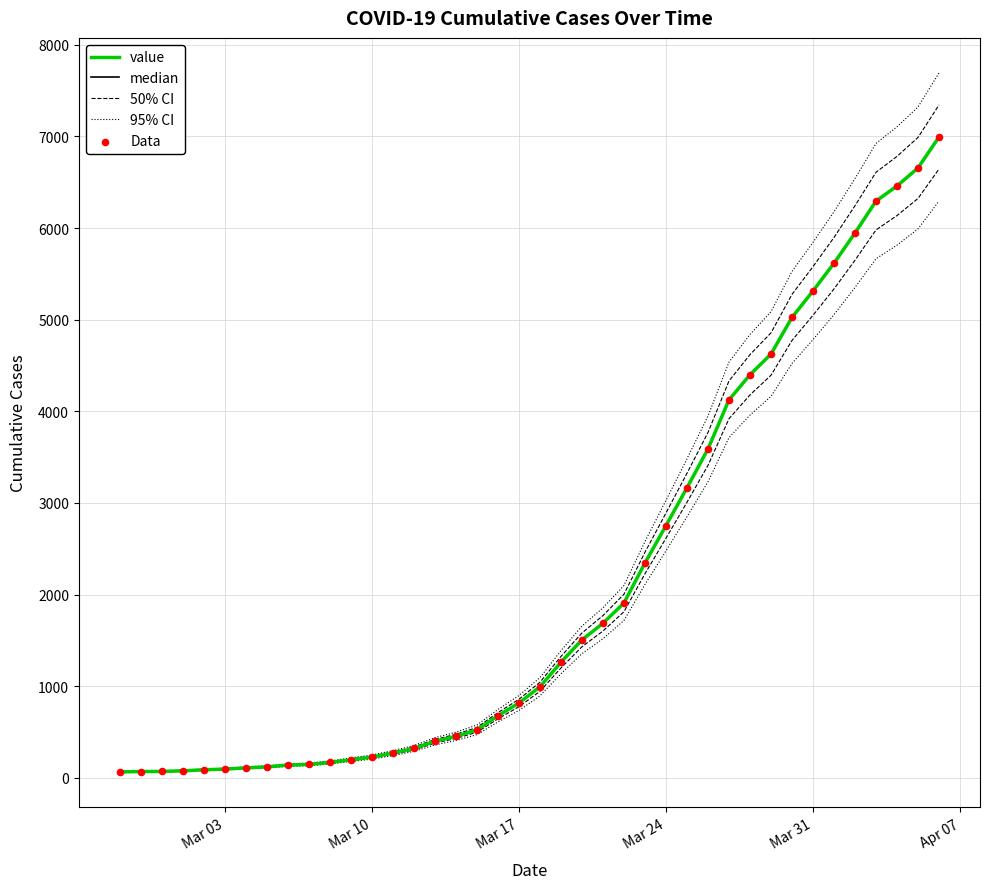

What is the total value across all series at Mar 24?

14172.8